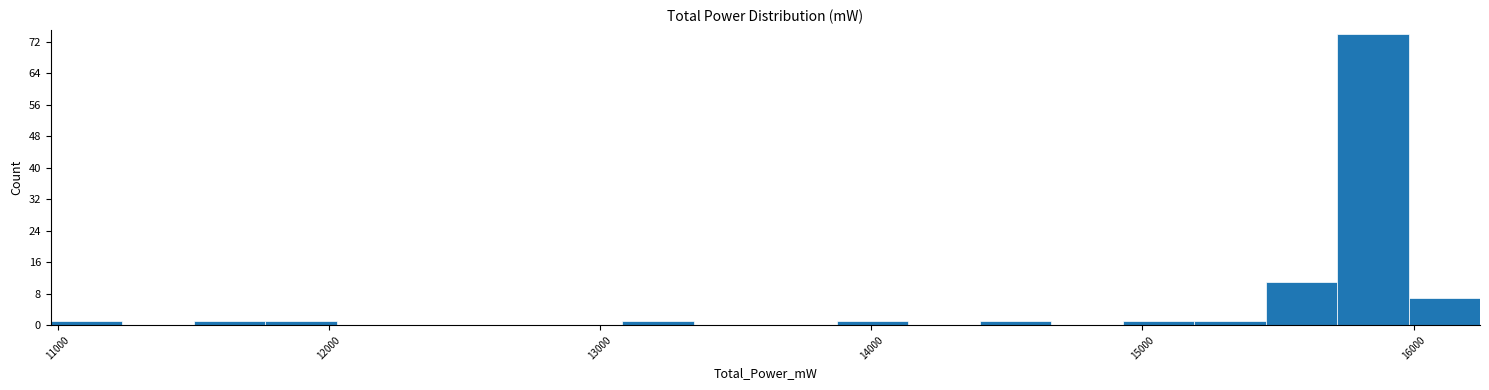

Around what value on the x-axis is the tallest bar? Give the approximate position of its centre, as read against the axis.

15800